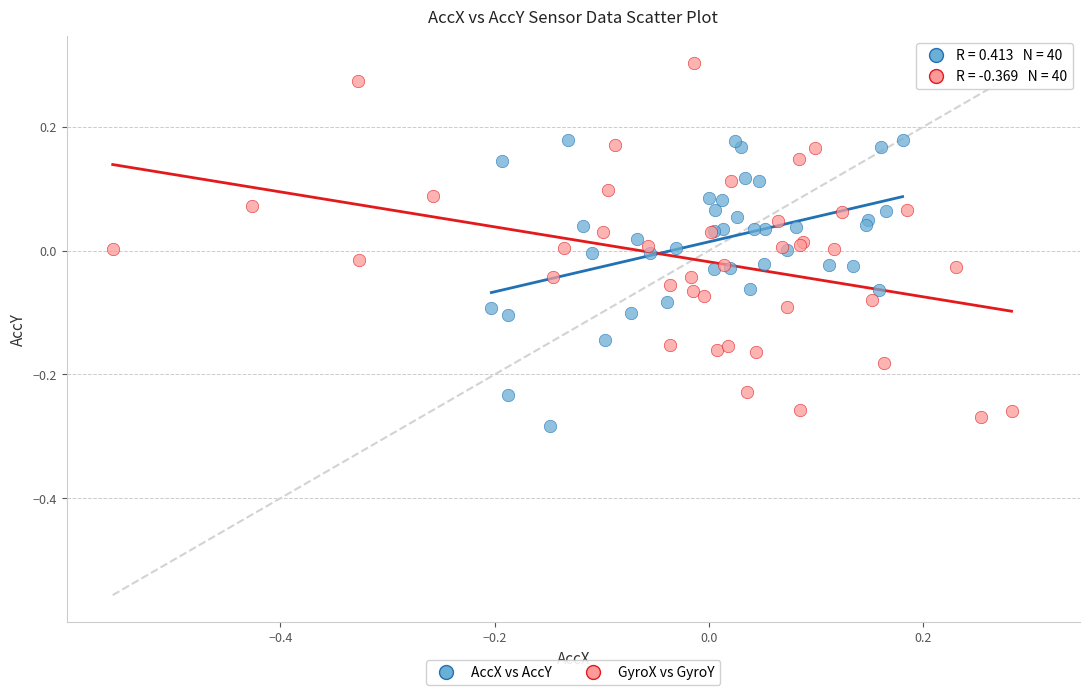

Which series contains the highest Y value?

GyroX vs GyroY